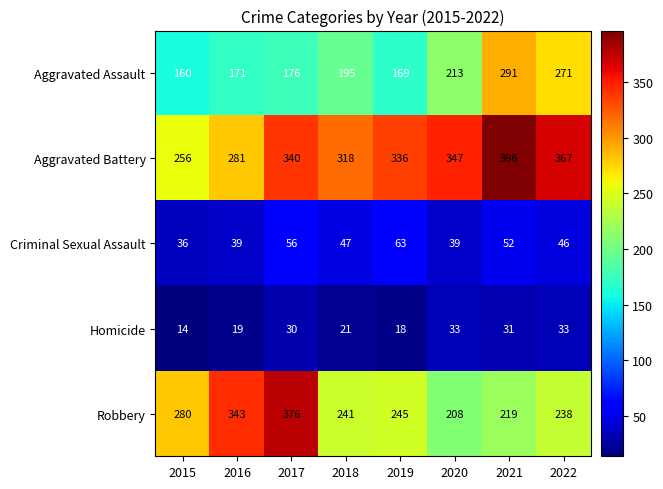

What is the approximate value of Robbery at 2015, to the nearest 50?

300